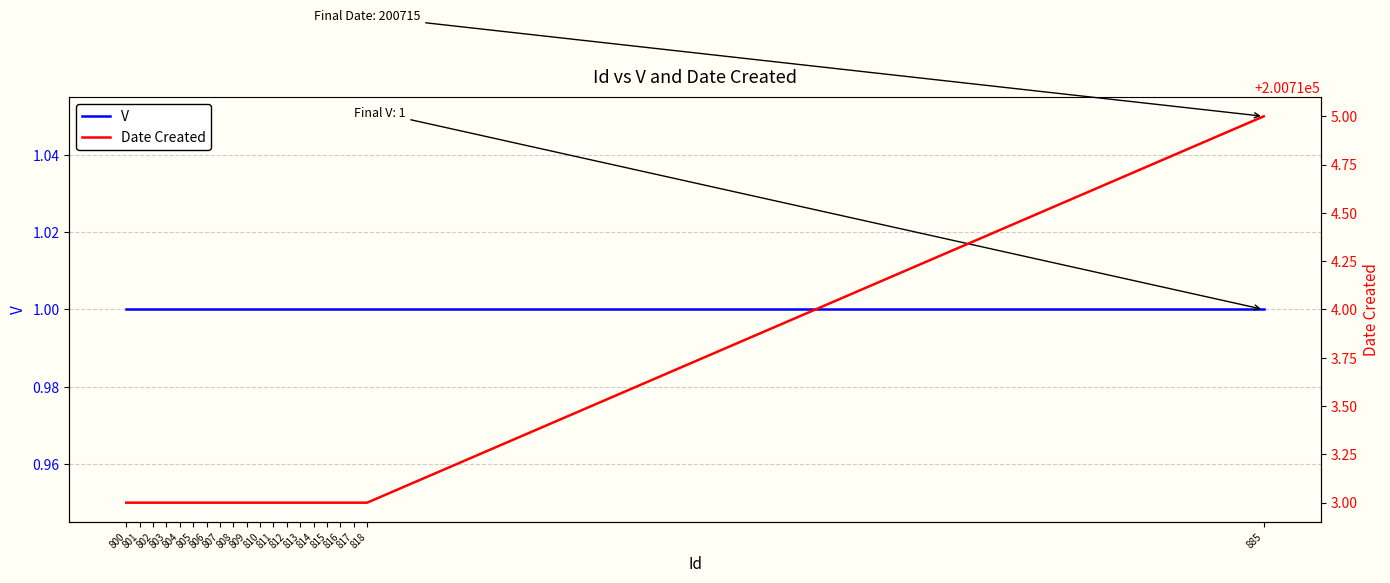

Reading right to left, transcribe all the data shown in this chart.

V: 1	1	1	1	1	1	1	1	1	1	1	1	1	1	1	1	1	1	1	1
Date Created: 200715	200713	200713	200713	200713	200713	200713	200713	200713	200713	200713	200713	200713	200713	200713	200713	200713	200713	200713	200713